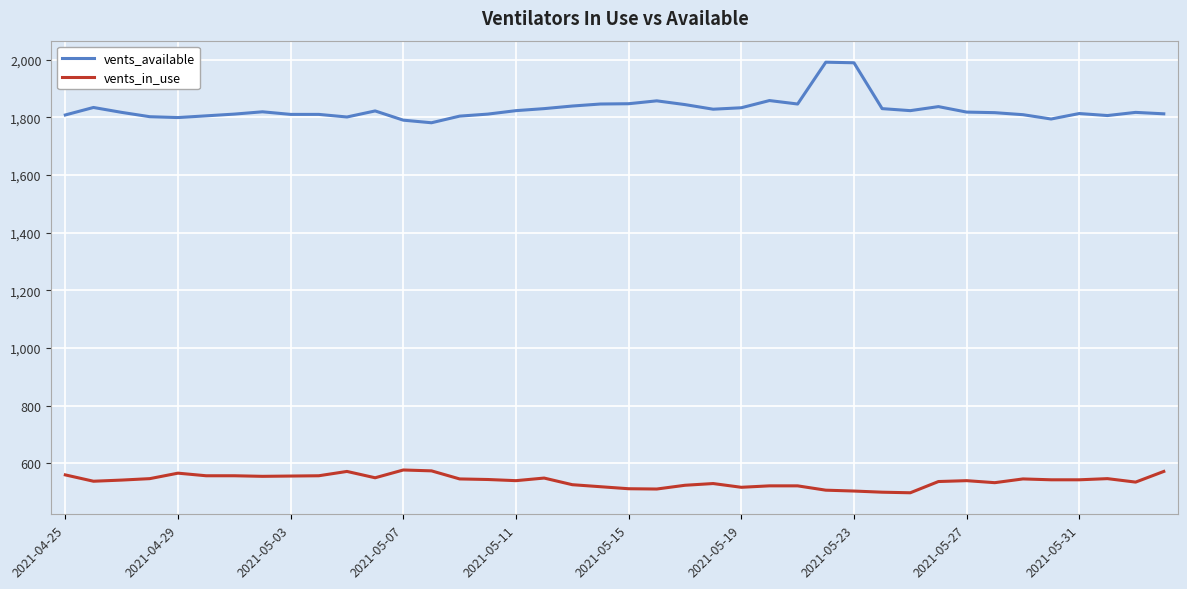

Rank the series by their maximum value, from lowest to highest.

vents_in_use, vents_available